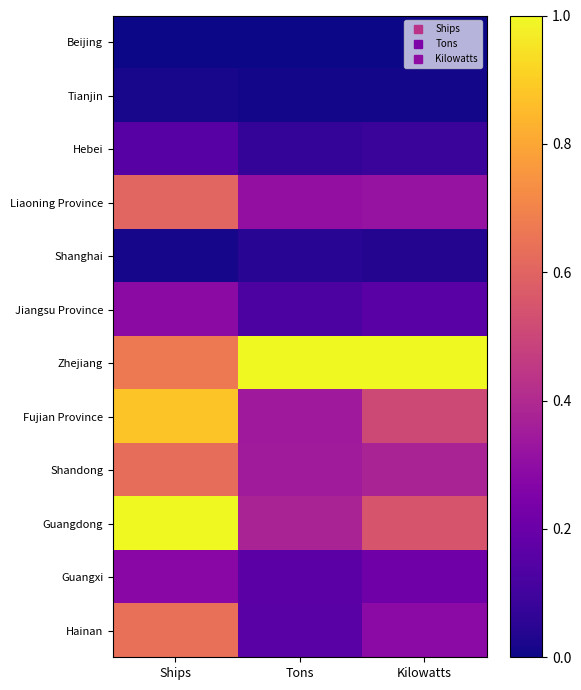

Between Kilowatts and Tons, which is larger?

Kilowatts